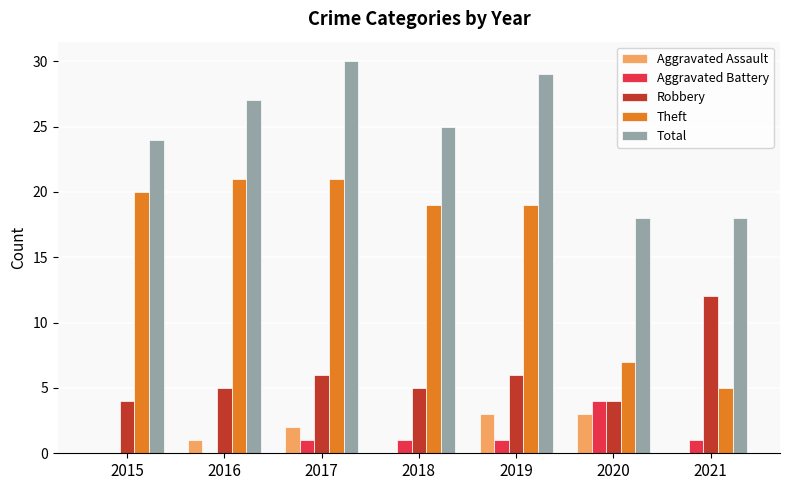

What is the sum of all Robbery values?

42